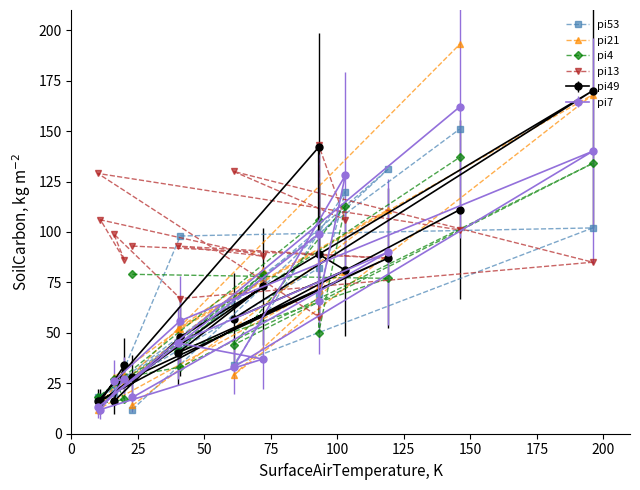

True or false: pi4 and pi21 intersect in this chart.

True